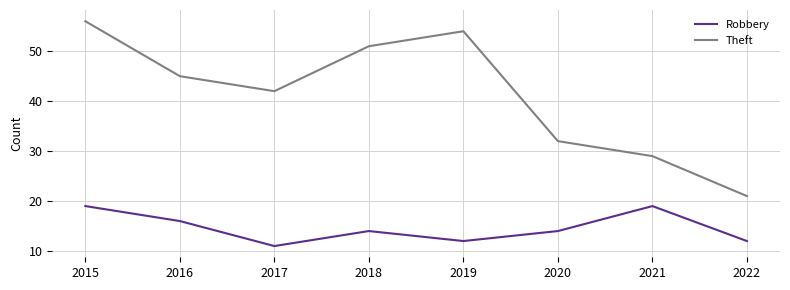

At which category is the sum across all series the highest?

2015